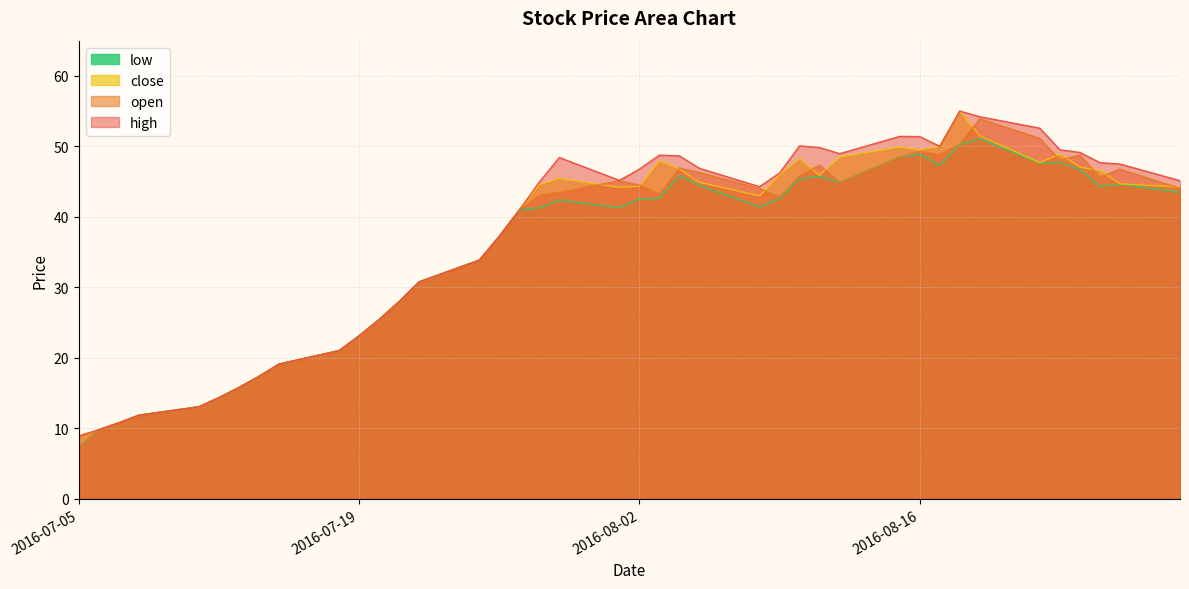

Which series has the largest total across all categories?

high